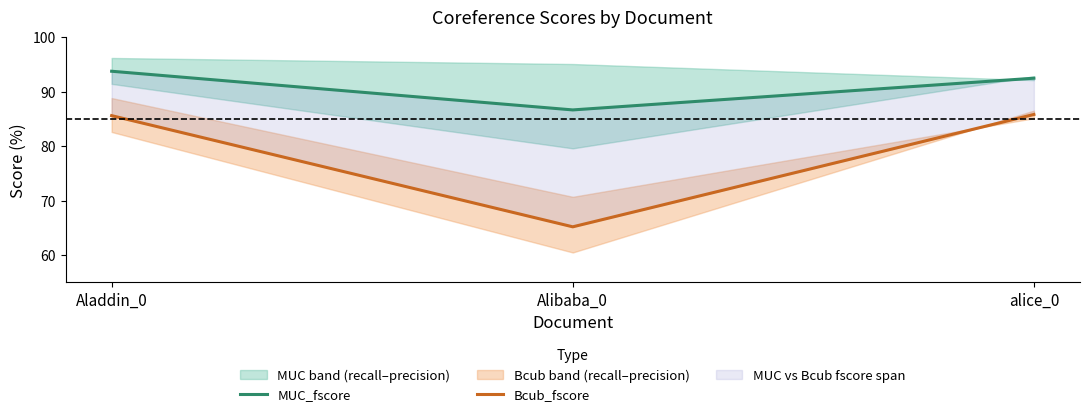

Rank the series by their average value, from lowest to highest.

Bcub_fscore, MUC_fscore